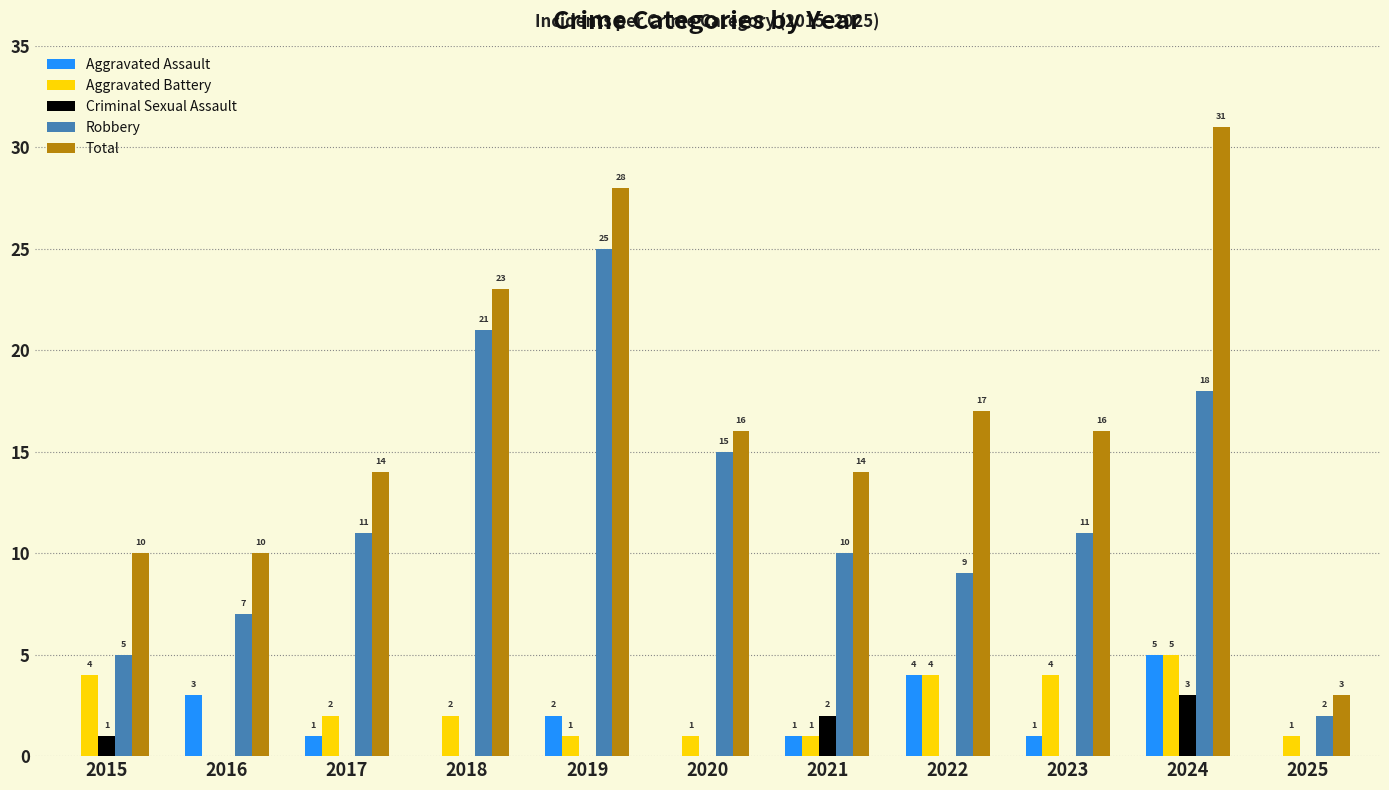

Which series has the largest total across all categories?

Total